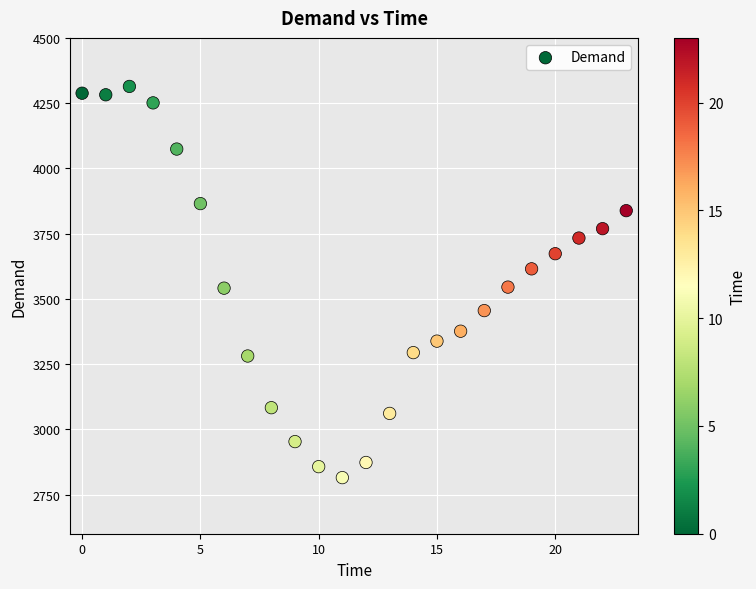

What is the range of Y values (max minus min)?

1499